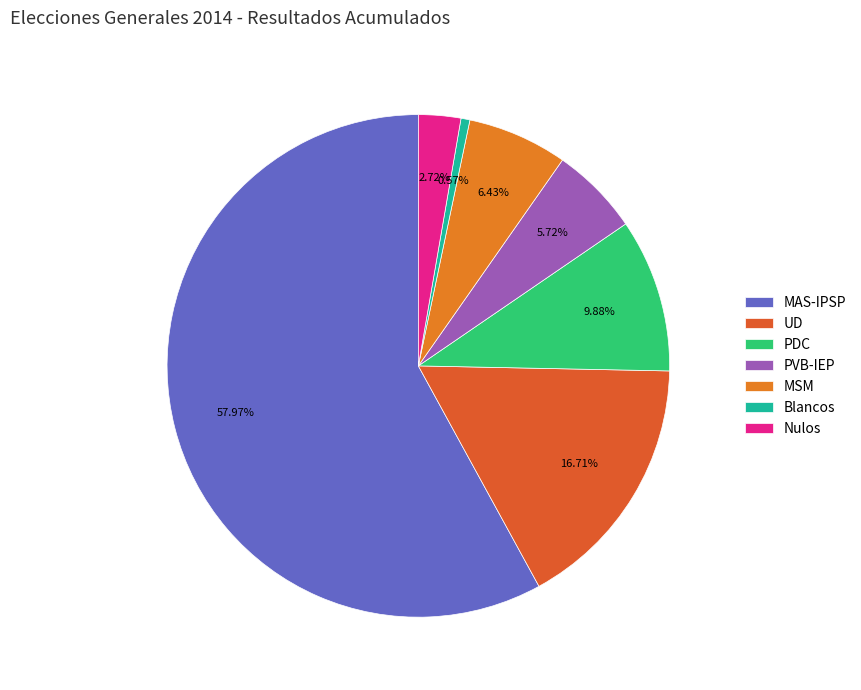

Which category has the smallest portion of the pie?

Blancos